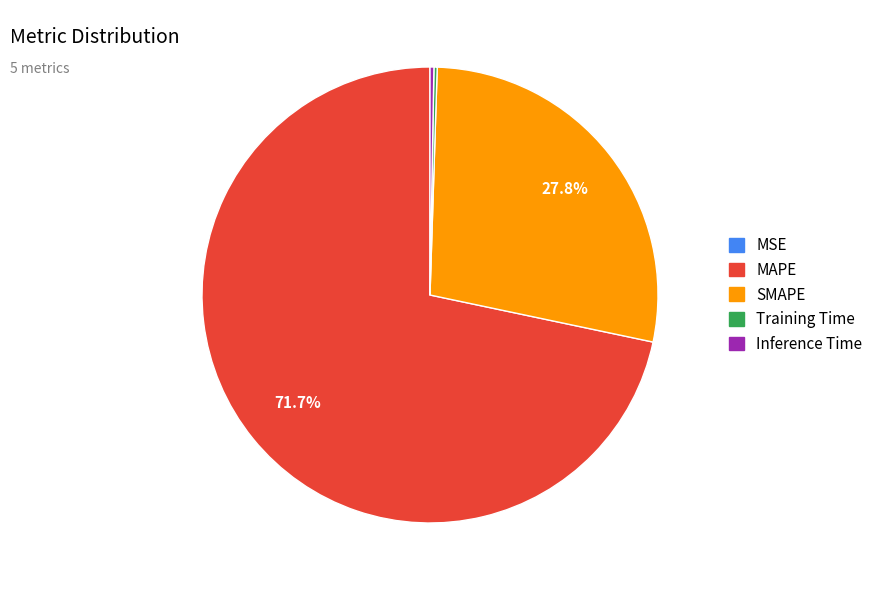

Which category has the biggest portion of the pie?

MAPE